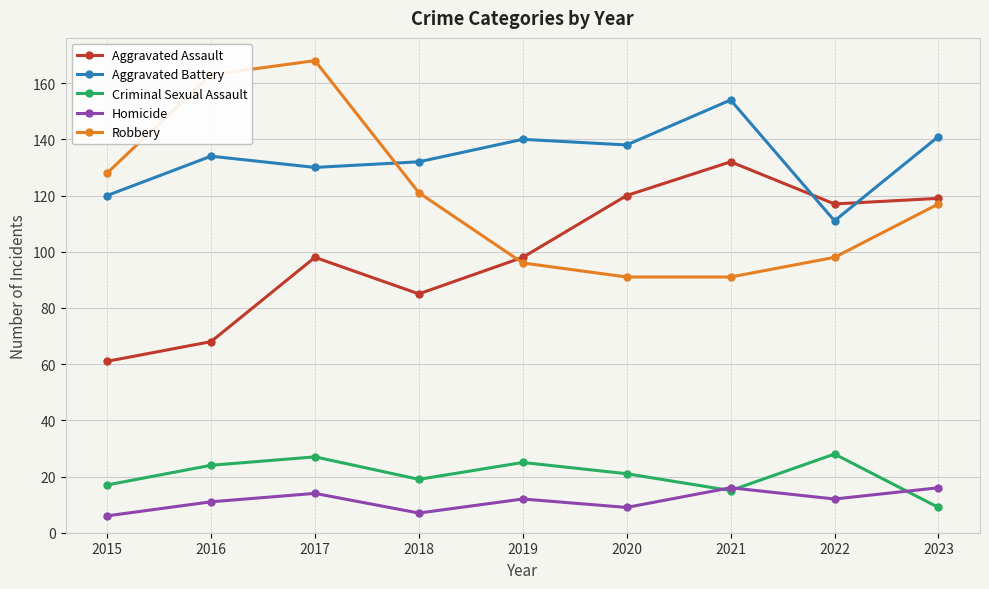

Reading right to left, transcribe all the data shown in this chart.

Aggravated Assault: 119	117	132	120	98	85	98	68	61
Aggravated Battery: 141	111	154	138	140	132	130	134	120
Criminal Sexual Assault: 9	28	15	21	25	19	27	24	17
Homicide: 16	12	16	9	12	7	14	11	6
Robbery: 117	98	91	91	96	121	168	163	128